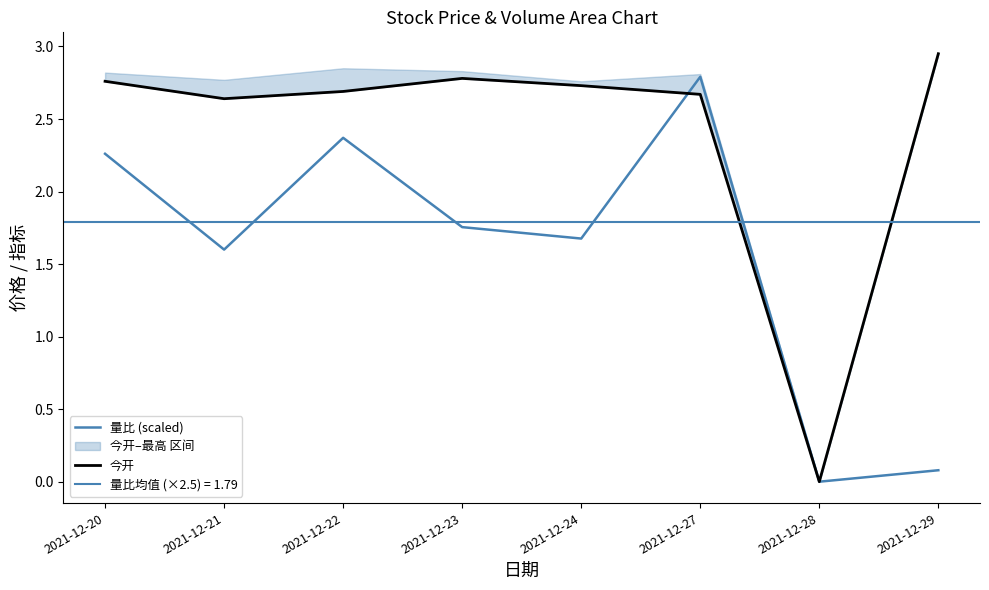

Which category has the lowest value in the 今开 series?

2021-12-28